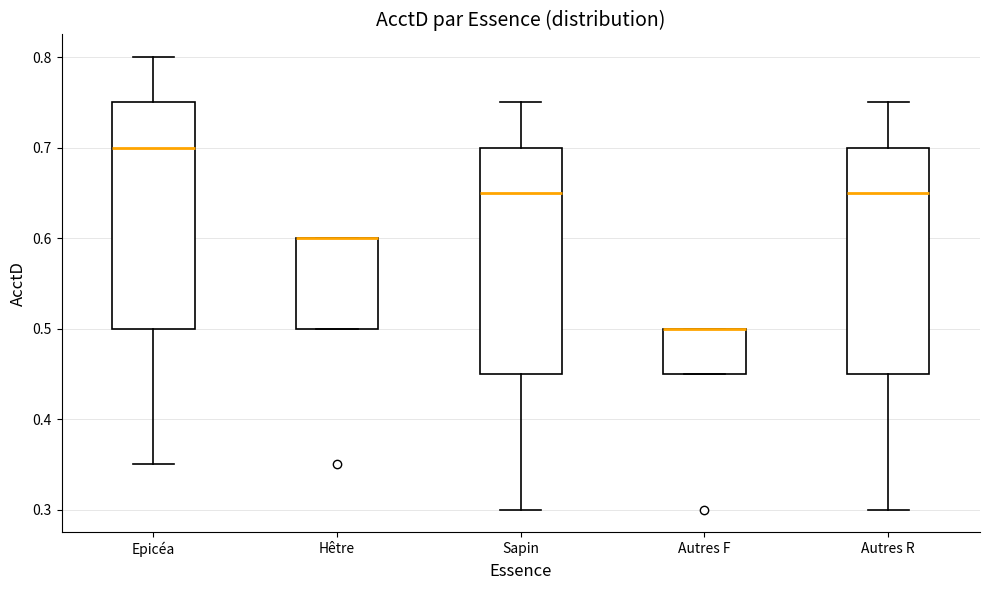

Reading left to right, transcribe this box plot: for each box, give where its median line is, the range the box spans, and where its two whiskers end, as read against the y-axis. The values are not printed on the chart, so give them approximately, as read against the axis.

Epicéa: median 0.70, box 0.50 to 0.75, whiskers 0.35 to 0.80
Hêtre: median 0.60 (drawn on the box's upper edge), box 0.50 to 0.60, whiskers 0.50 to 0.60
Sapin: median 0.65, box 0.45 to 0.70, whiskers 0.30 to 0.75
Autres F: median 0.50 (drawn on the box's upper edge), box 0.45 to 0.50, whiskers 0.45 to 0.50
Autres R: median 0.65, box 0.45 to 0.70, whiskers 0.30 to 0.75